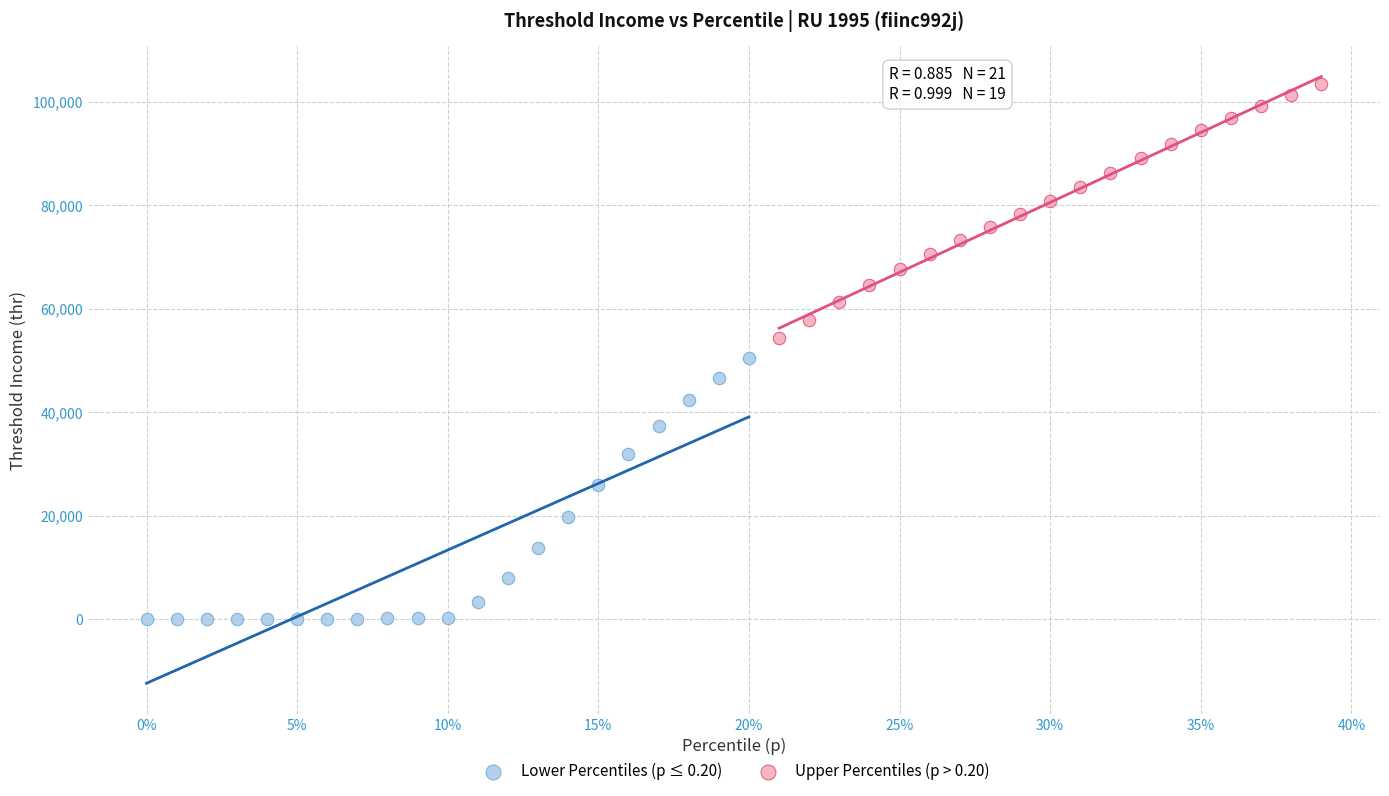

Which series contains the highest Y value?

Upper Percentiles (p > 0.20)